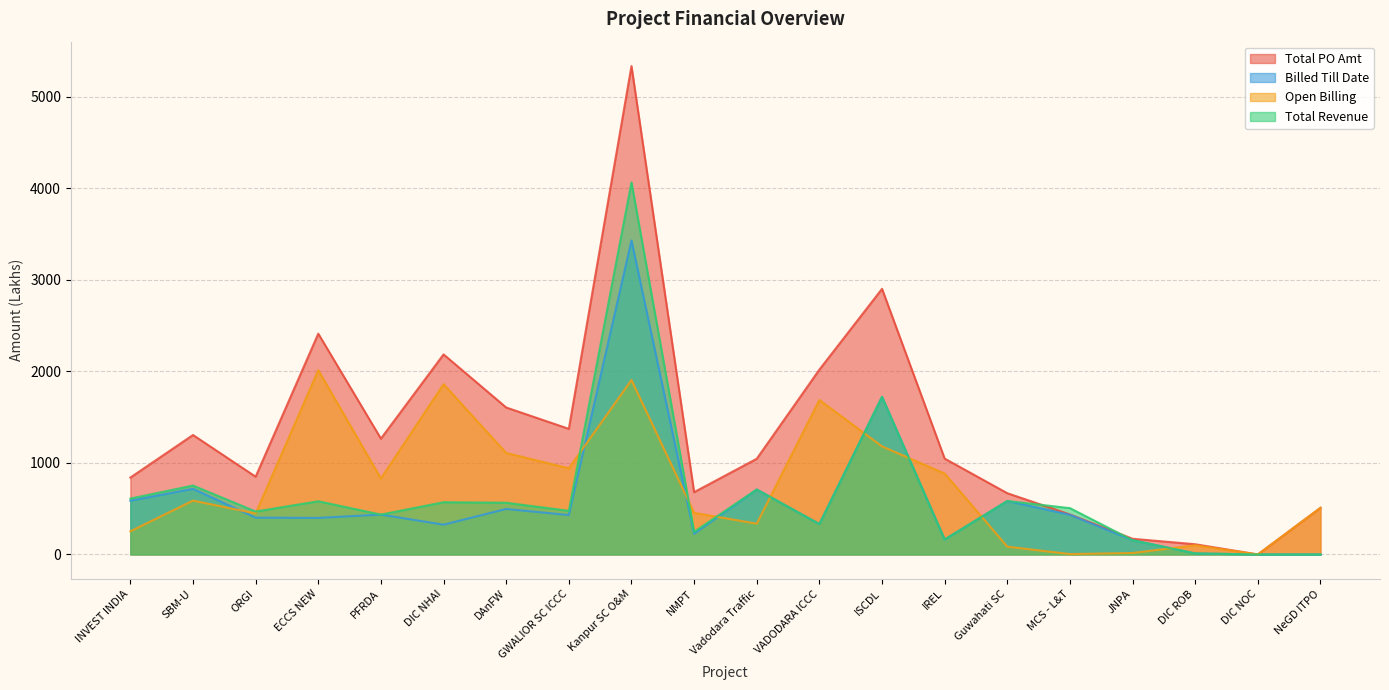

Reading left to right, what are all the values shown in this chart?

Total PO Amt: INVEST INDIA=840.2	SBM-U=1305.5	ORGI=849.8	ECCS NEW=2413.0	PFRDA=1265.7	DIC NHAI=2186.3	DAnFW=1606.1	GWALIOR SC ICCC=1372.6	Kanpur SC O&M=5337.5	NMPT=680.7	Vadodara Traffic=1045.8	VADODARA ICCC=2019.9	ISCDL=2903.0	IREL=1047.4	Guwahati SC=669.2	MCS - L&T=437.2	JNPA=171.3	DIC ROB=111.4	DIC NOC=0.0	NeGD ITPO=509.9
Billed Till Date: INVEST INDIA=587.4	SBM-U=717.1	ORGI=402.1	ECCS NEW=399.3	PFRDA=435.5	DIC NHAI=325.5	DAnFW=497.1	GWALIOR SC ICCC=430.5	Kanpur SC O&M=3431.2	NMPT=225.5	Vadodara Traffic=709.4	VADODARA ICCC=332.0	ISCDL=1722.0	IREL=163.0	Guwahati SC=583.9	MCS - L&T=433.1	JNPA=155.5	DIC ROB=11.1	DIC NOC=0.0	NeGD ITPO=0.0
Open Billing: INVEST INDIA=252.8	SBM-U=588.4	ORGI=447.8	ECCS NEW=2013.8	PFRDA=830.2	DIC NHAI=1860.8	DAnFW=1108.9	GWALIOR SC ICCC=942.0	Kanpur SC O&M=1906.2	NMPT=455.2	Vadodara Traffic=336.4	VADODARA ICCC=1687.9	ISCDL=1181.0	IREL=884.4	Guwahati SC=85.3	MCS - L&T=4.1	JNPA=15.8	DIC ROB=100.2	DIC NOC=0.0	NeGD ITPO=509.9
Total Revenue: INVEST INDIA=610.4	SBM-U=753.1	ORGI=469.1	ECCS NEW=581.3	PFRDA=435.5	DIC NHAI=570.5	DAnFW=565.1	GWALIOR SC ICCC=476.5	Kanpur SC O&M=4066.2	NMPT=247.5	Vadodara Traffic=709.4	VADODARA ICCC=332.0	ISCDL=1722.0	IREL=163.0	Guwahati SC=583.9	MCS - L&T=506.1	JNPA=155.5	DIC ROB=11.1	DIC NOC=0.0	NeGD ITPO=0.0